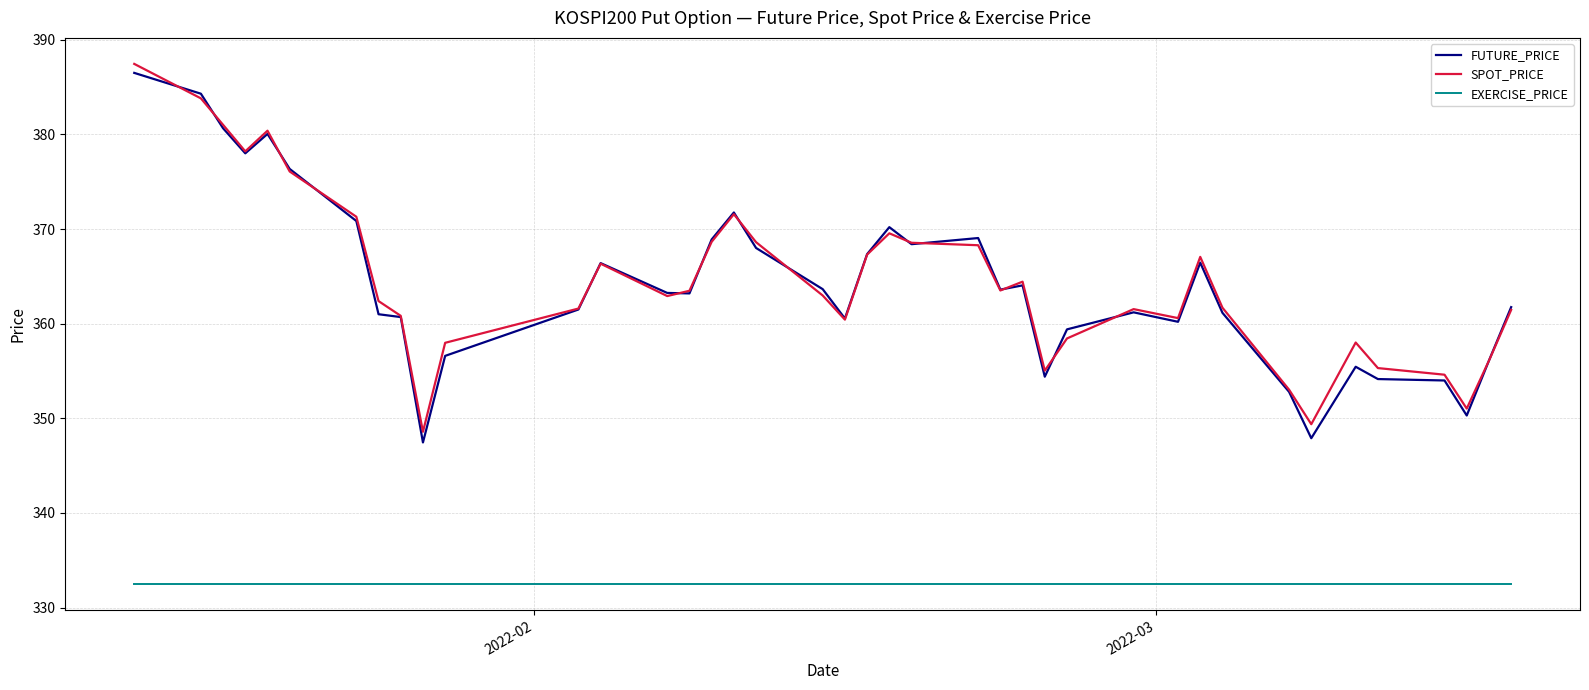

Which series has the widest spread of values?

FUTURE_PRICE